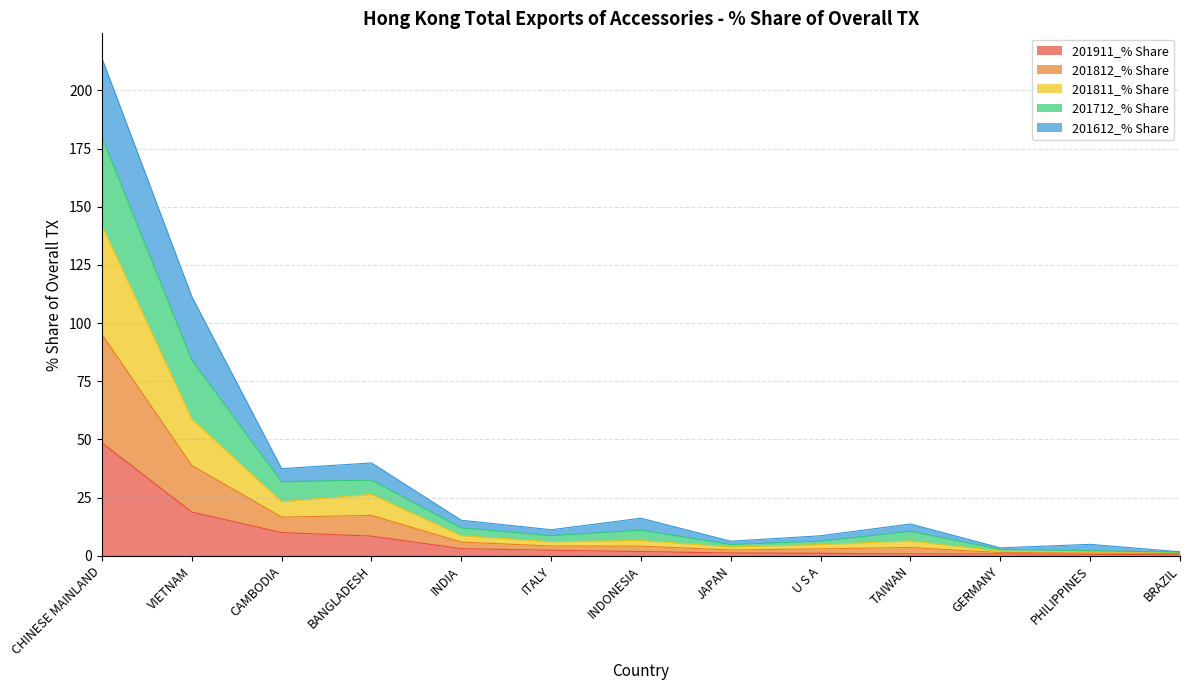

List the labels in order of 201911_% Share value, smallest first.

BRAZIL, PHILIPPINES, GERMANY, TAIWAN, U S A, JAPAN, INDONESIA, ITALY, INDIA, BANGLADESH, CAMBODIA, VIETNAM, CHINESE MAINLAND